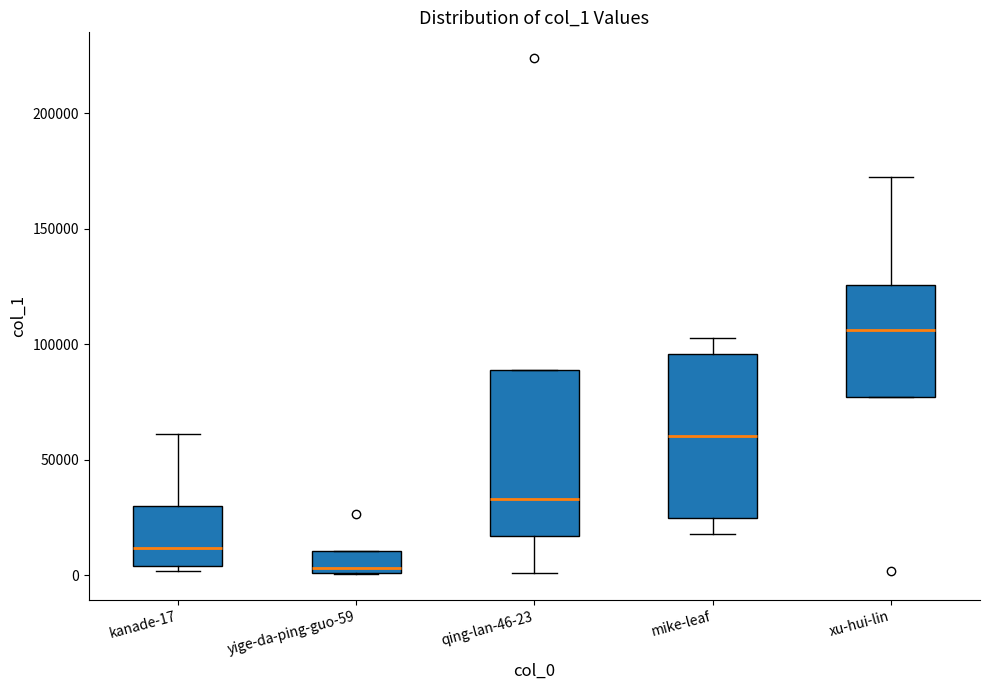

Which box has the lowest median line?

yige-da-ping-guo-59